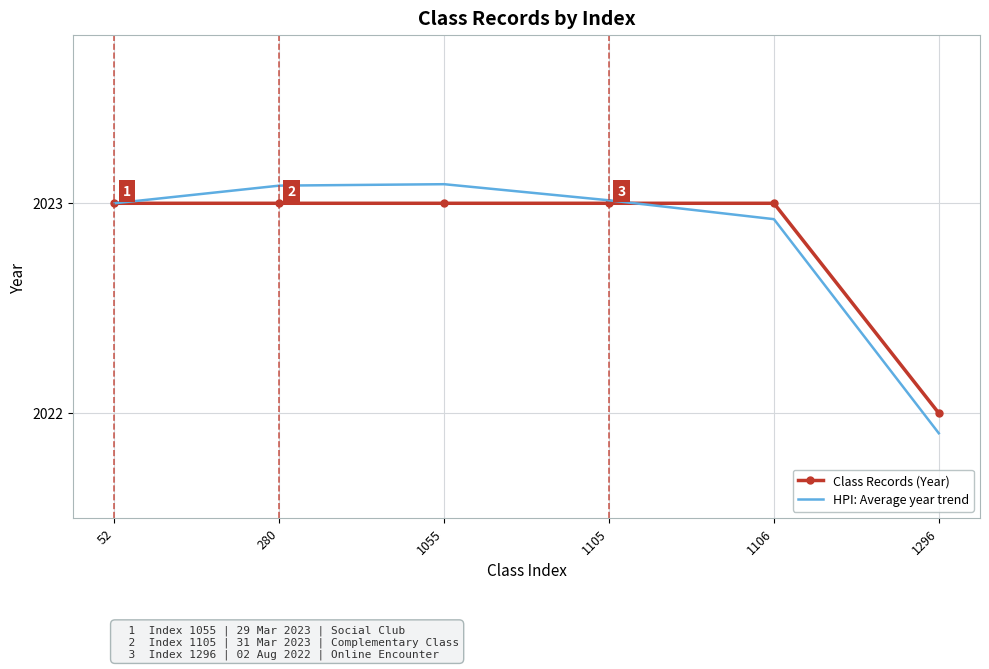

Which series has the largest range (max minus min)?

HPI: Average year trend